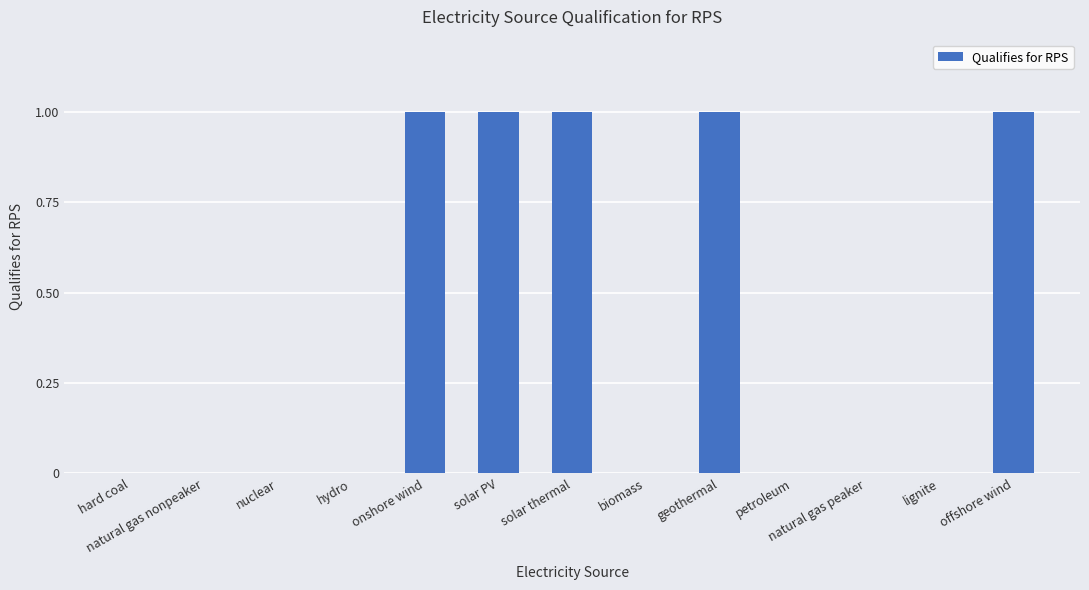

Are the bars horizontal?

No